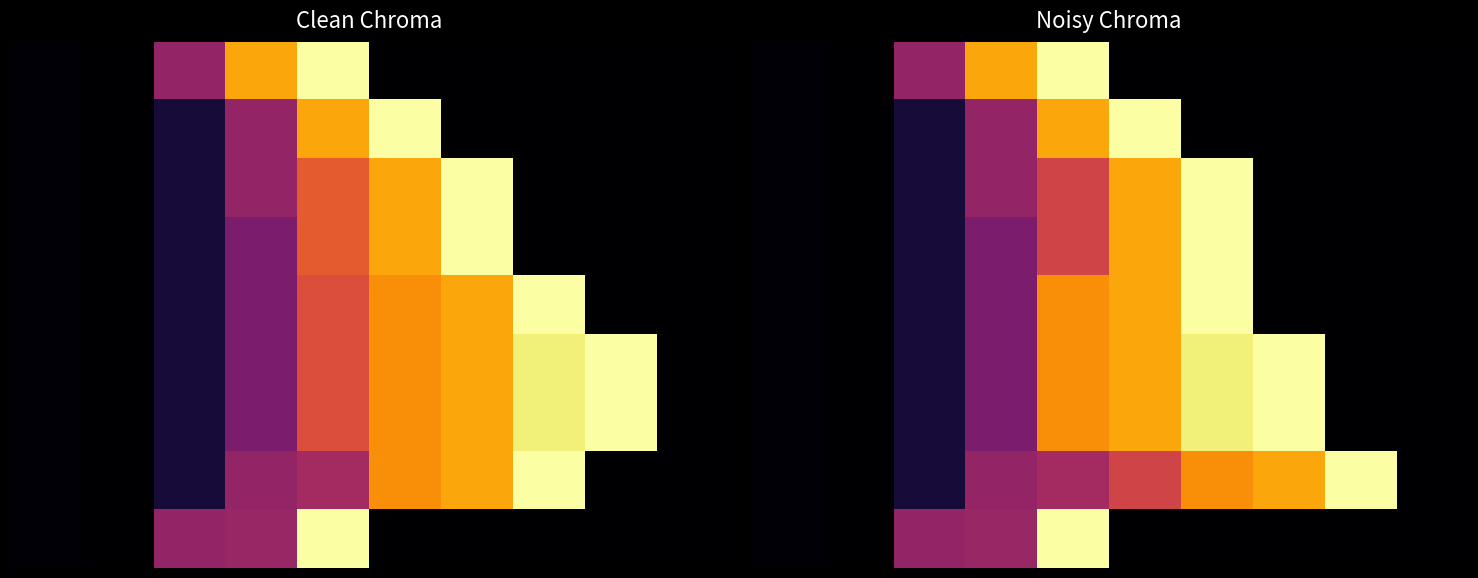

At how many categories does at least one series exceed 509?

7